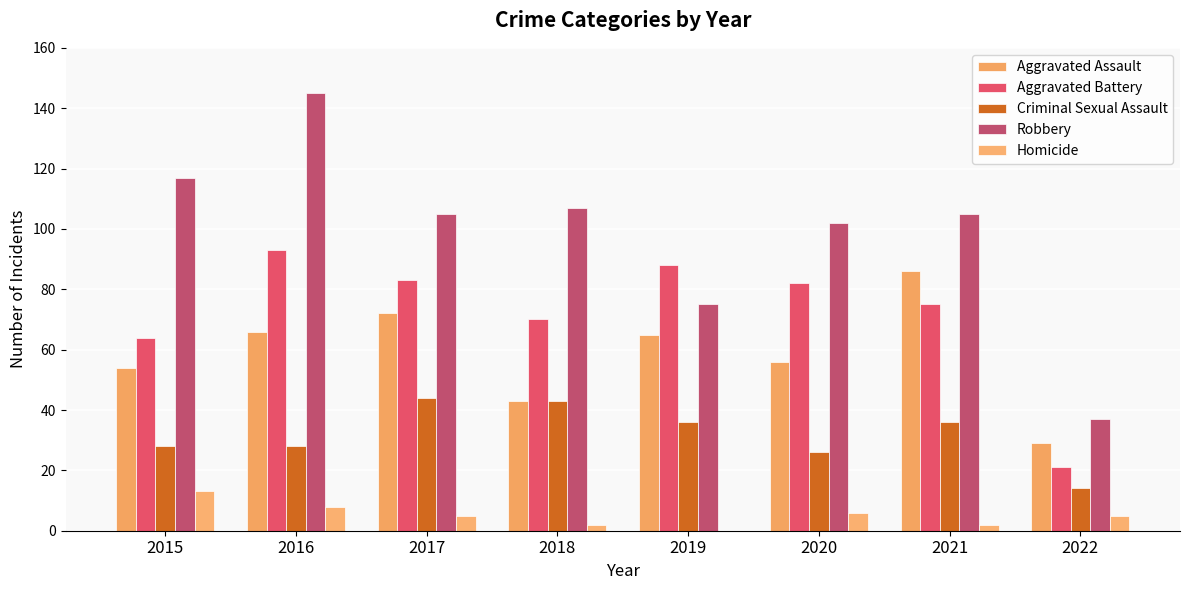

Count the number of categories in the chart.

8